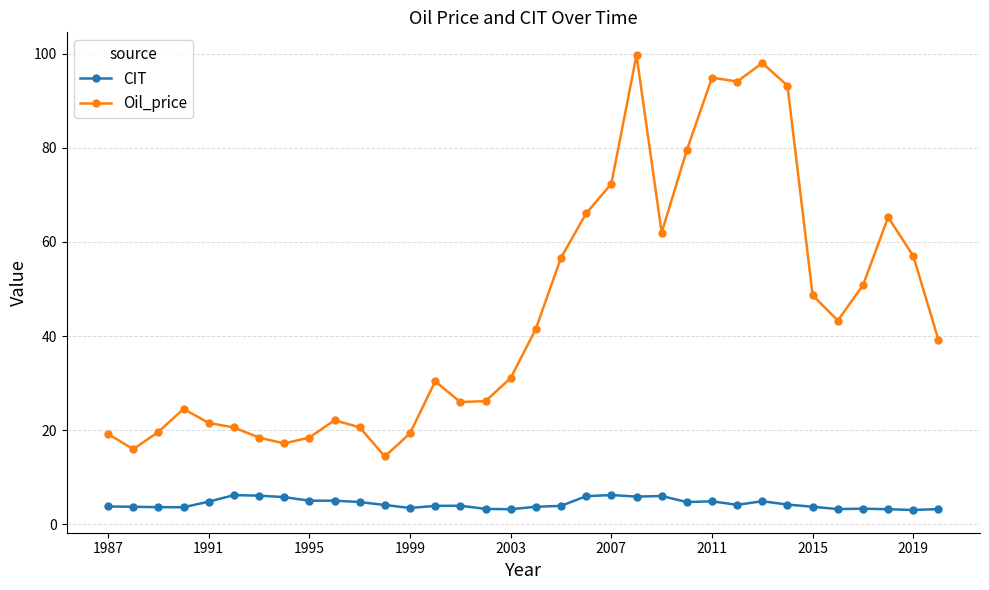

Which series has the widest spread of values?

Oil_price